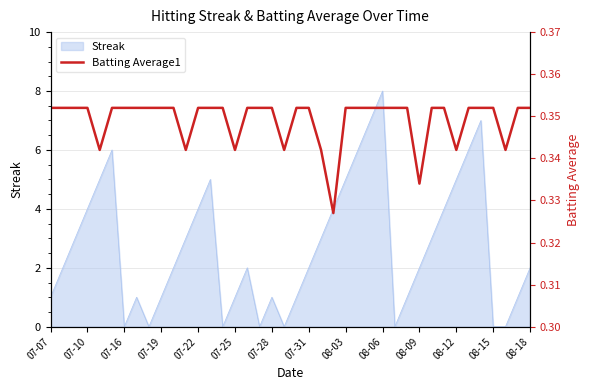

How many interior local valleys (lower than both neighbors) does the data have?

8